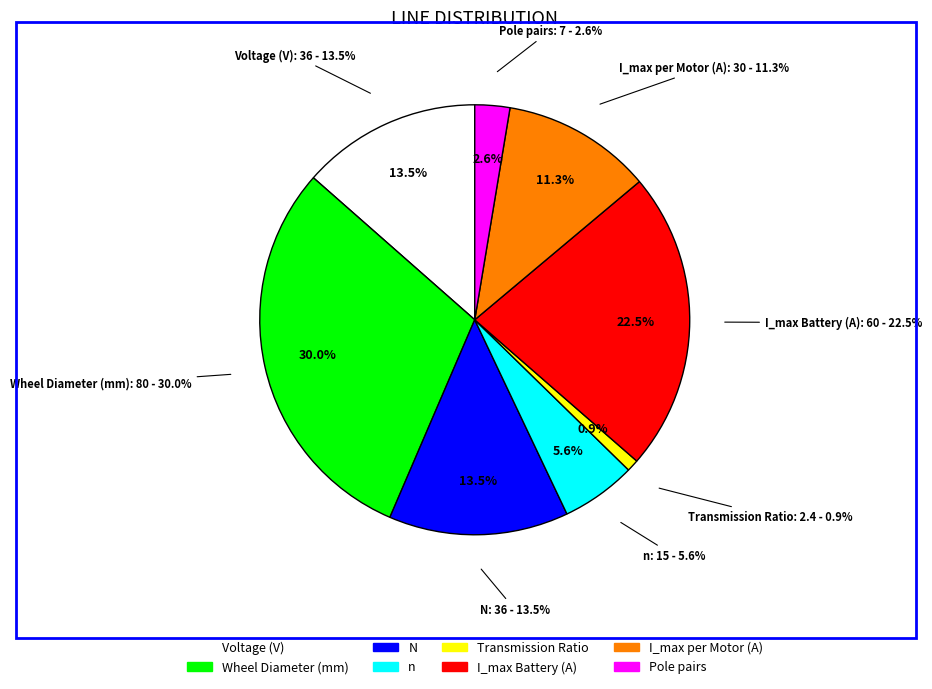

What is the change in value from Wheel Diameter (mm) to N?

-44.0